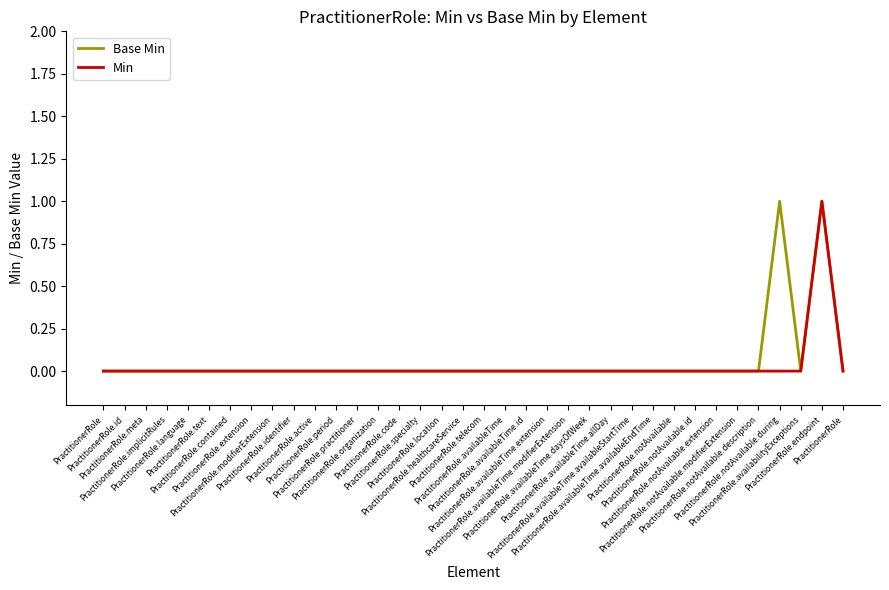

At which label does Min reach its peak?

PractitionerRole.endpoint